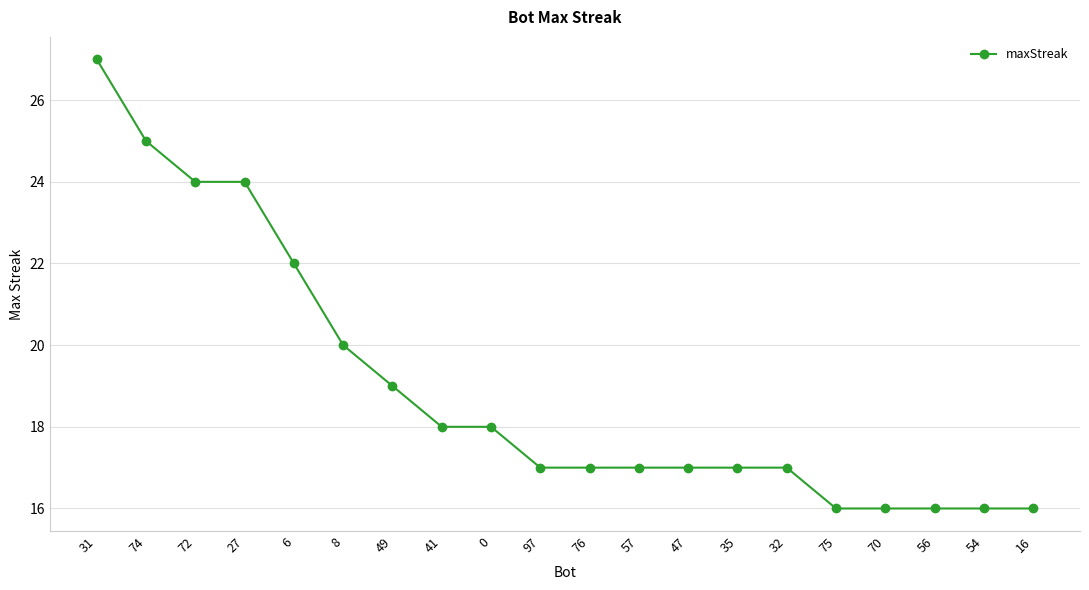

Is it true that the value at 56 is 5?

False